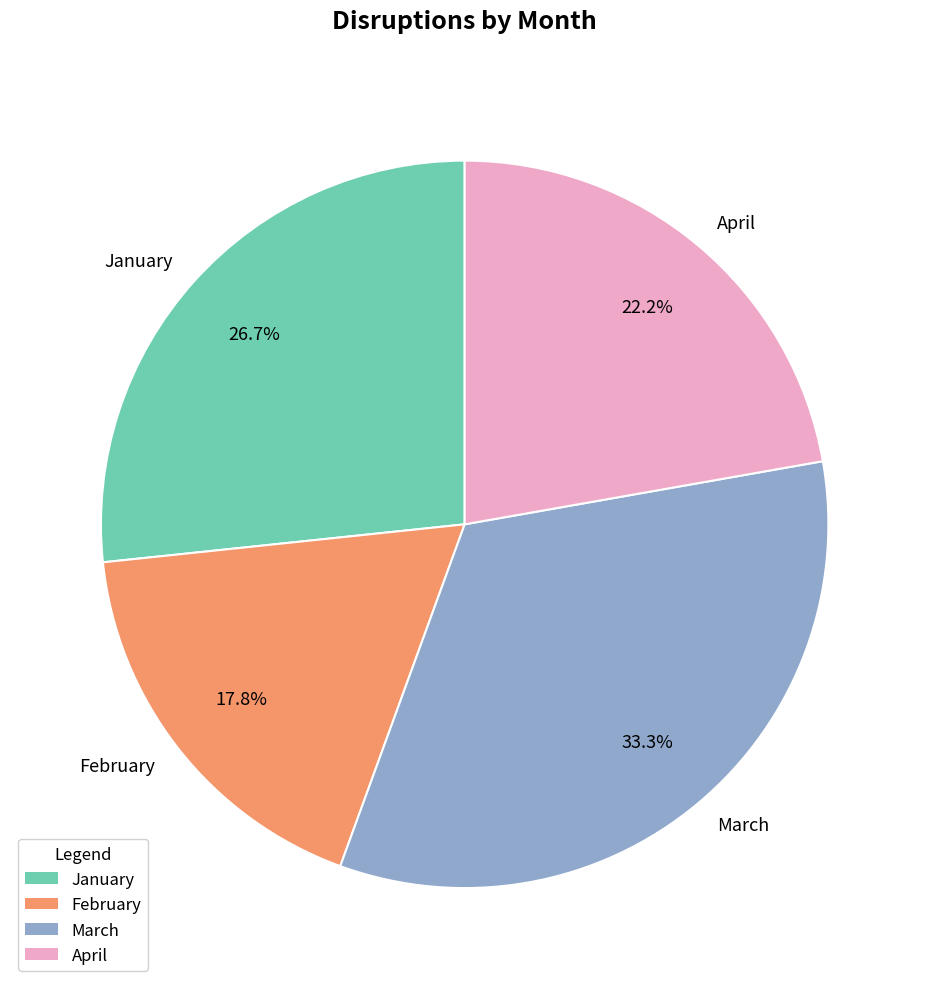

Is it true that April is 27% of the pie?

False